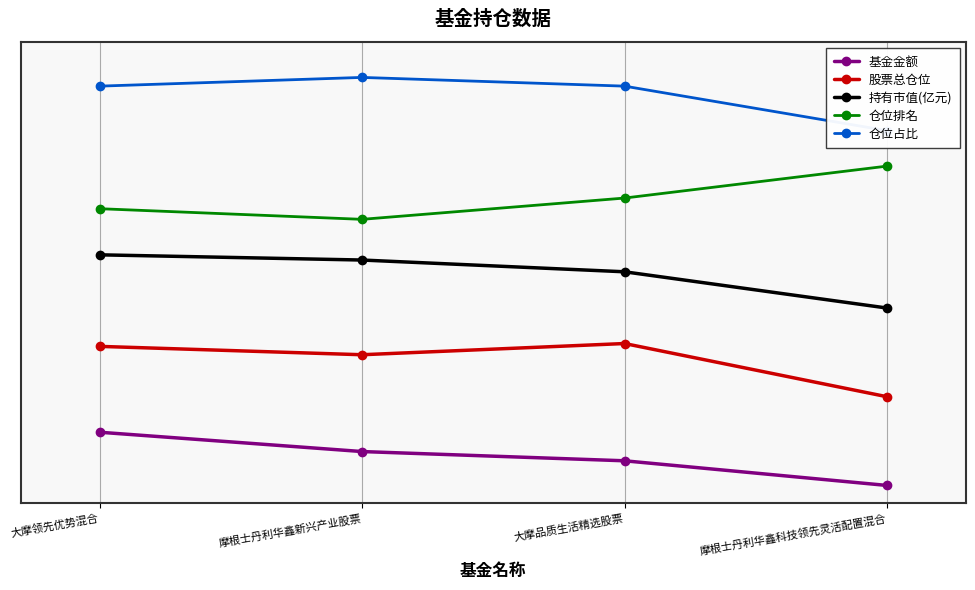

True or false: 基金金额 has more than 2 interior local peaks.

False